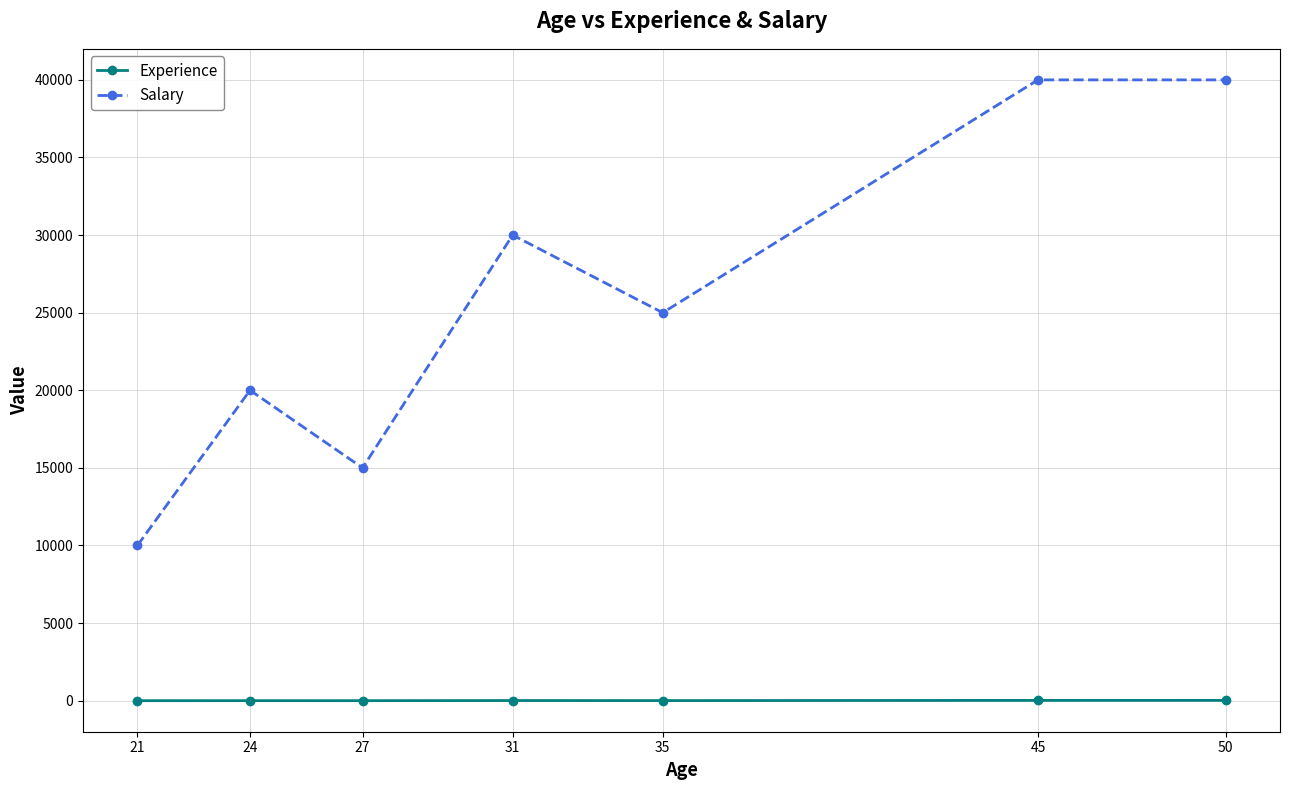

At how many categories does at least one series exceed 25319?

3